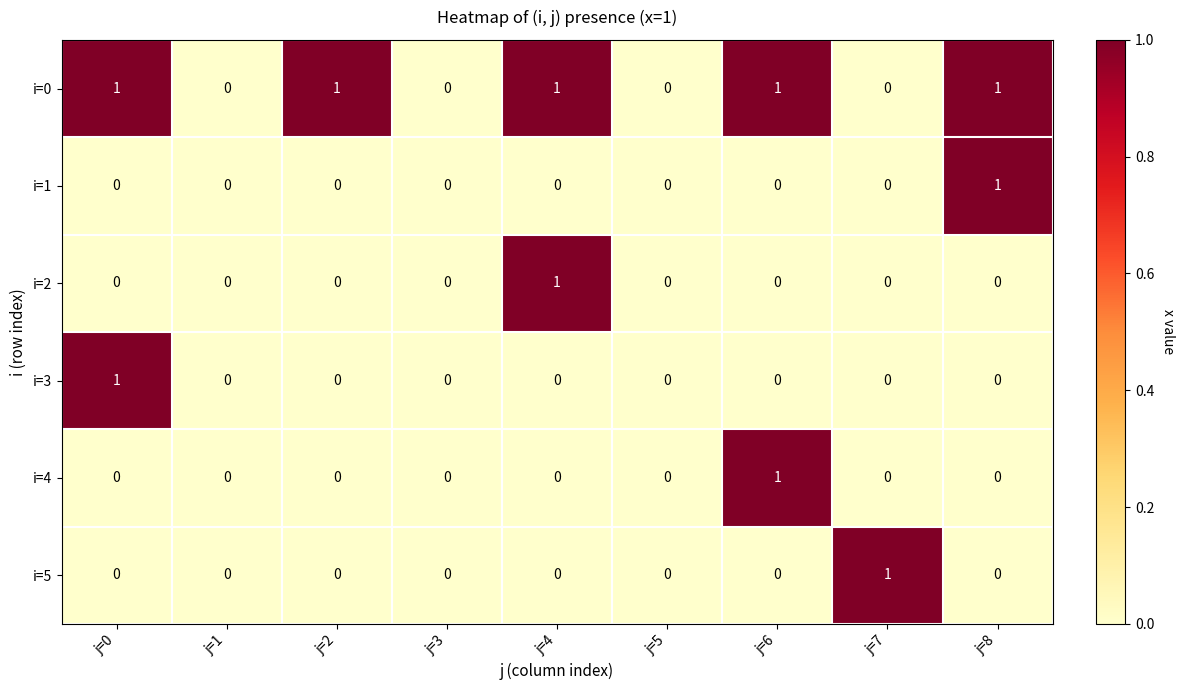

How many i=4 values are between 0 and 1?

9